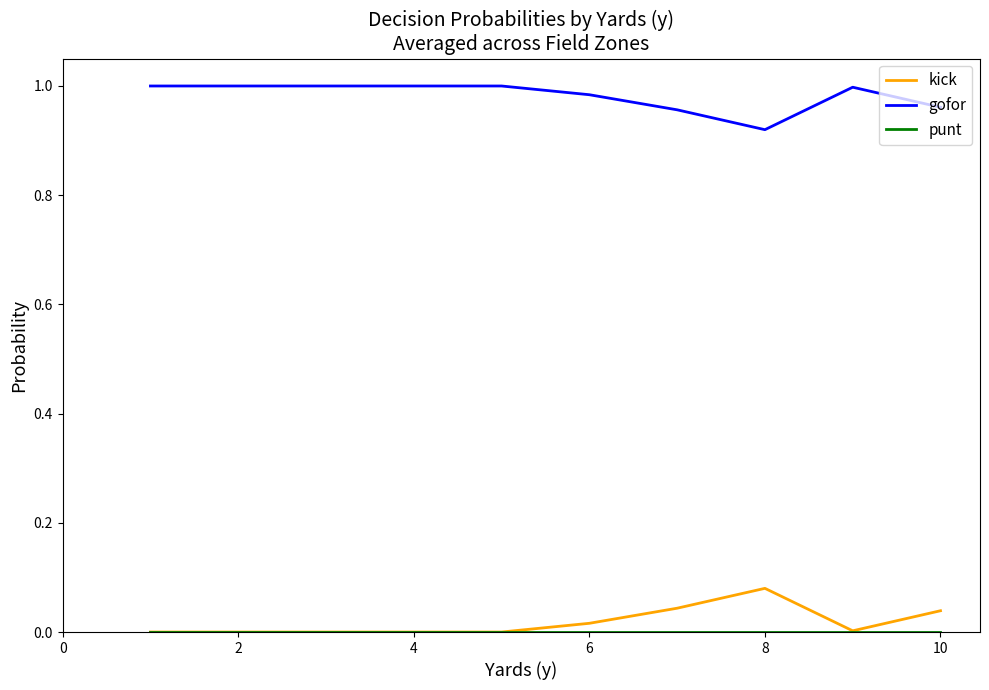

True or false: gofor and kick cross at least once.

False